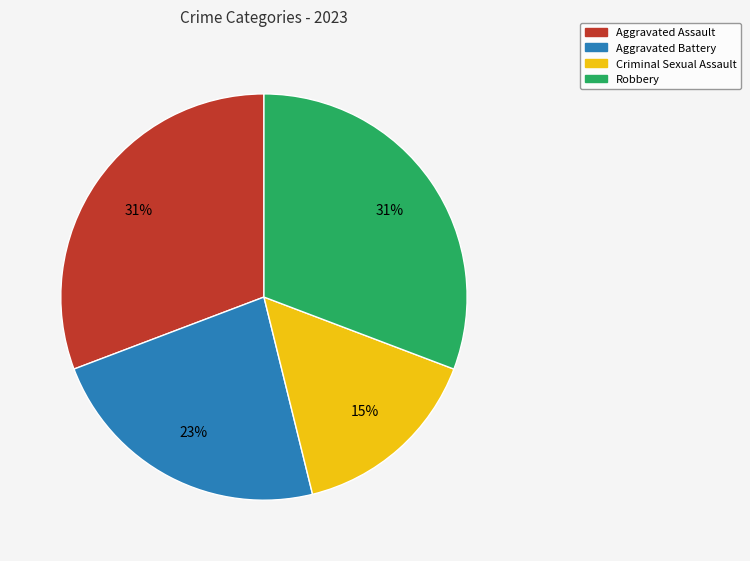

Is it true that Robbery is 43% of the pie?

False